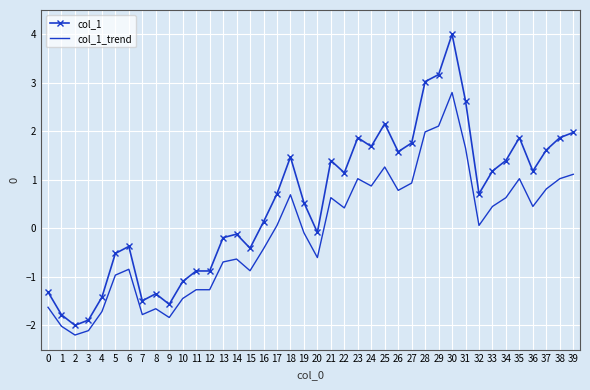

Is it true that col_1_trend equals -2.8 at 1?

False